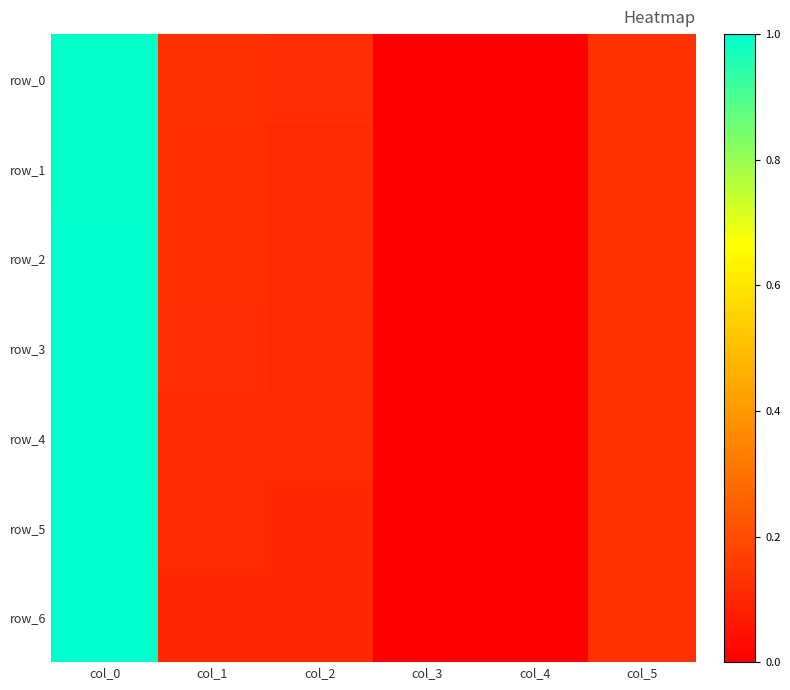

At how many categories does at least one series exceed 0?

5